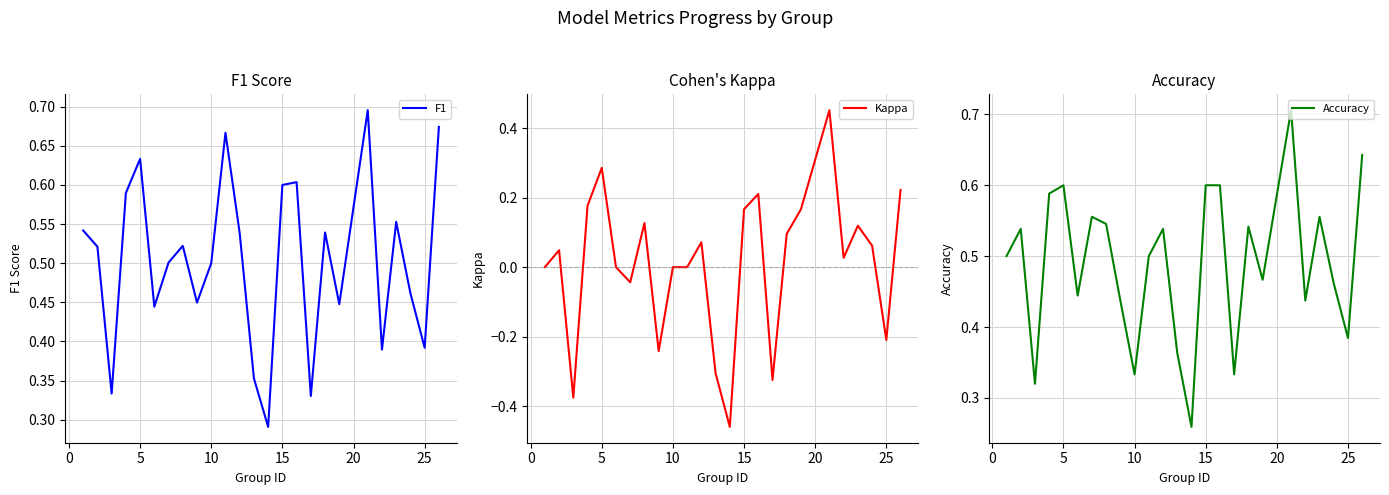

Reading left to right, transcribe all the data shown in this chart.

F1: 0.5	0.5	0.3	0.6	0.6	0.4	0.5	0.5	0.4	0.5	0.7	0.5	0.4	0.3	0.6	0.6	0.3	0.5	0.4	0.7	0.4	0.6	0.5	0.4	0.7
Kappa: 0.0	0.0	-0.4	0.2	0.3	0.0	-0.0	0.1	-0.2	0.0	0.0	0.1	-0.3	-0.5	0.2	0.2	-0.3	0.1	0.2	0.5	0.0	0.1	0.1	-0.2	0.2
Accuracy: 0.5	0.5	0.3	0.6	0.6	0.4	0.6	0.5	0.4	0.3	0.5	0.5	0.4	0.3	0.6	0.6	0.3	0.5	0.5	0.7	0.4	0.6	0.5	0.4	0.6